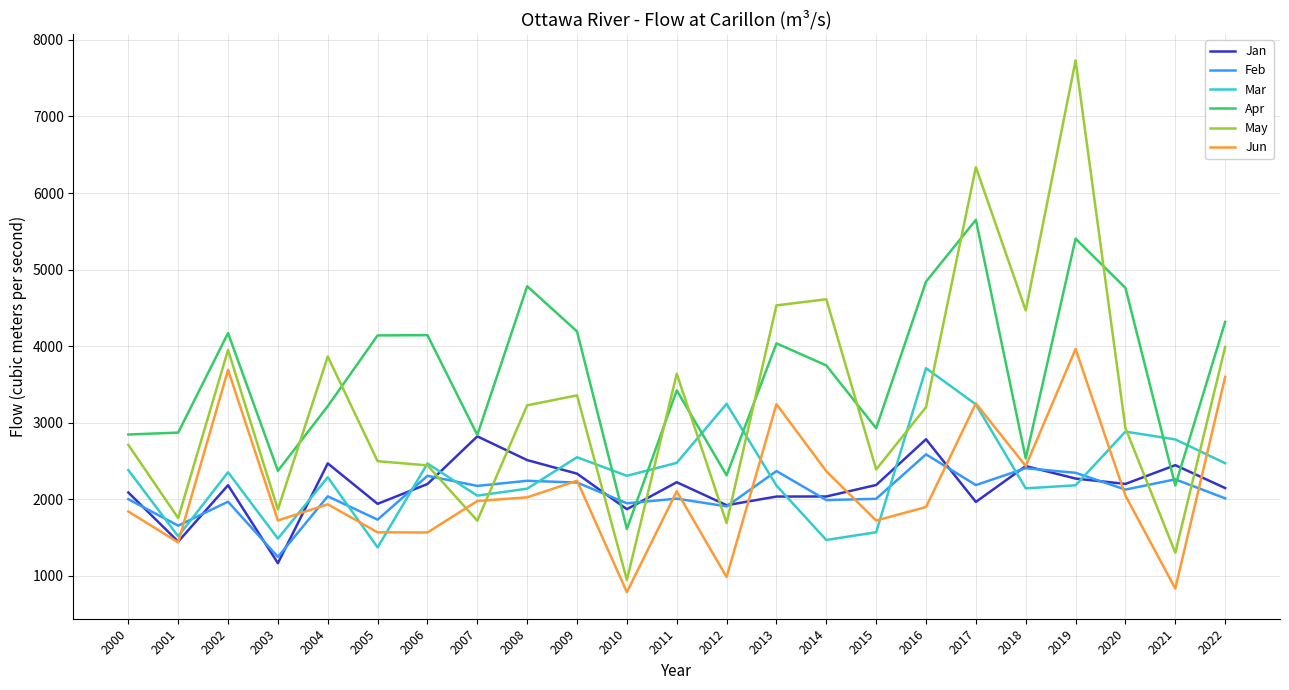

How many distinct data groups are displayed?

6